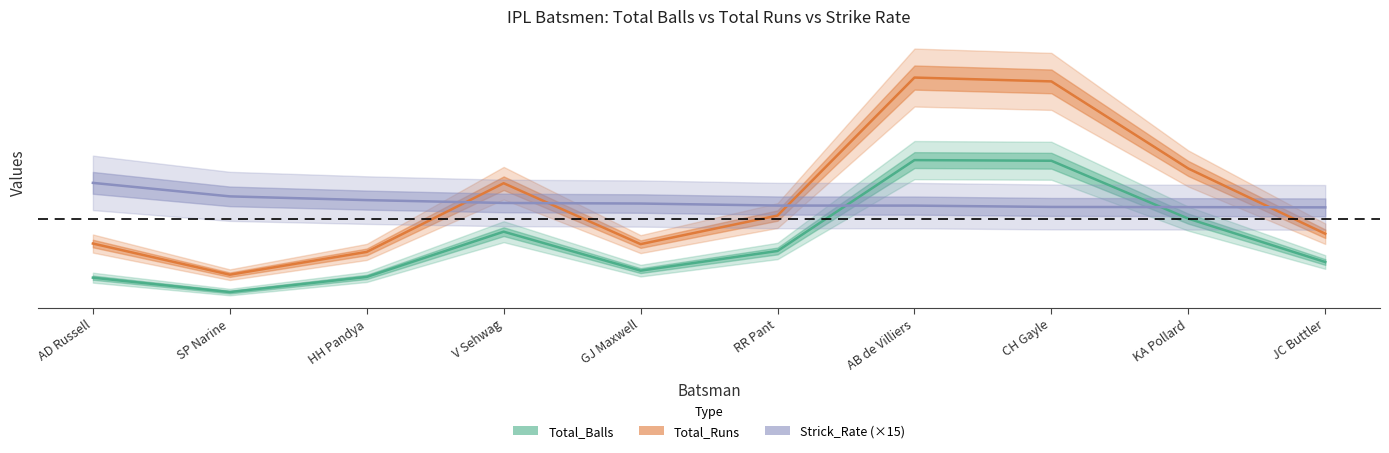

Is it true that Total_Runs equals 2618.8 at AD Russell?

False